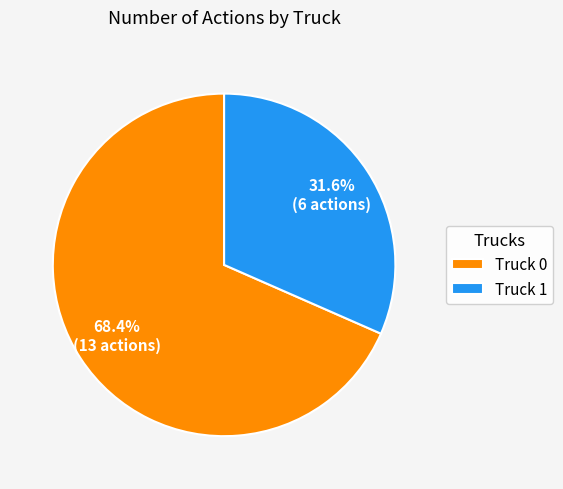

To the nearest percent, what portion does Truck 1 represent?

32%